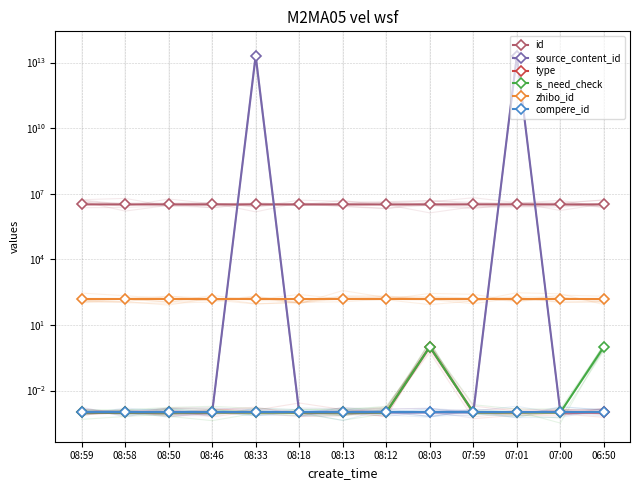

True or false: compere_id and type intersect in this chart.

False